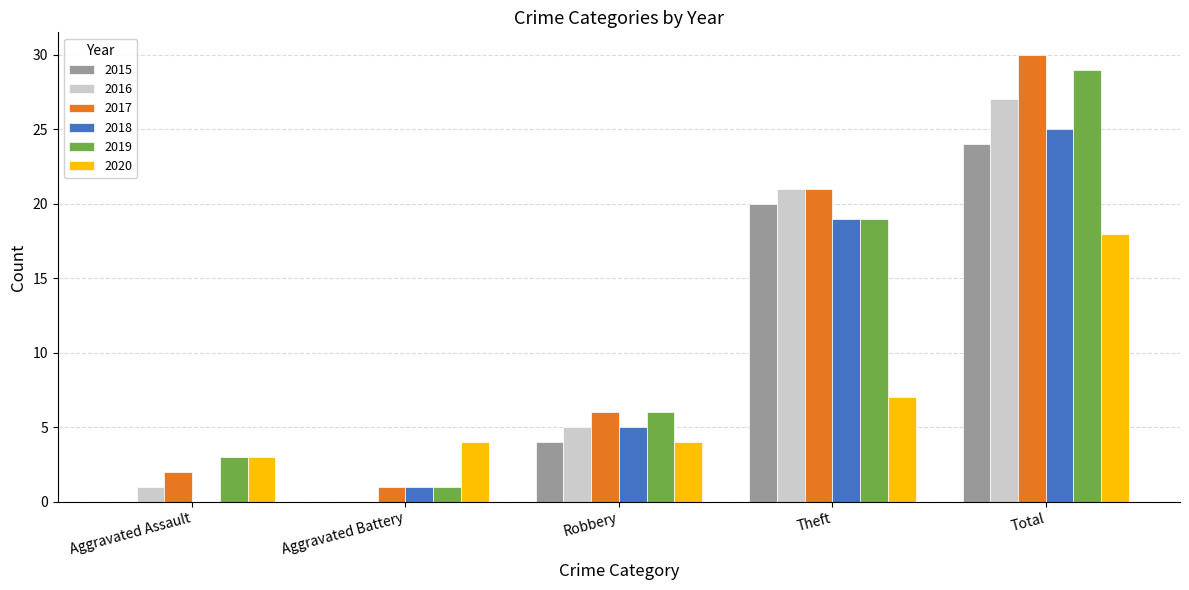

What is the sum of all 2018 values?

50